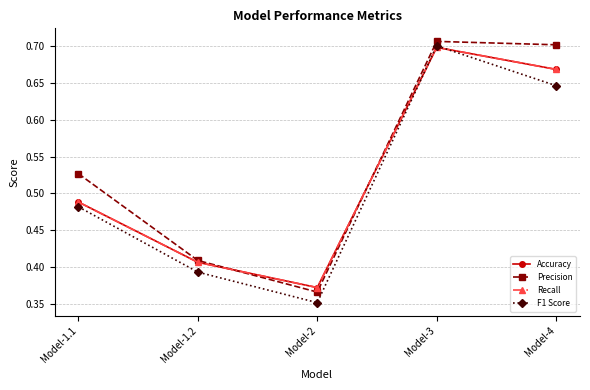

At which category does Precision reach its first local peak?

Model-3